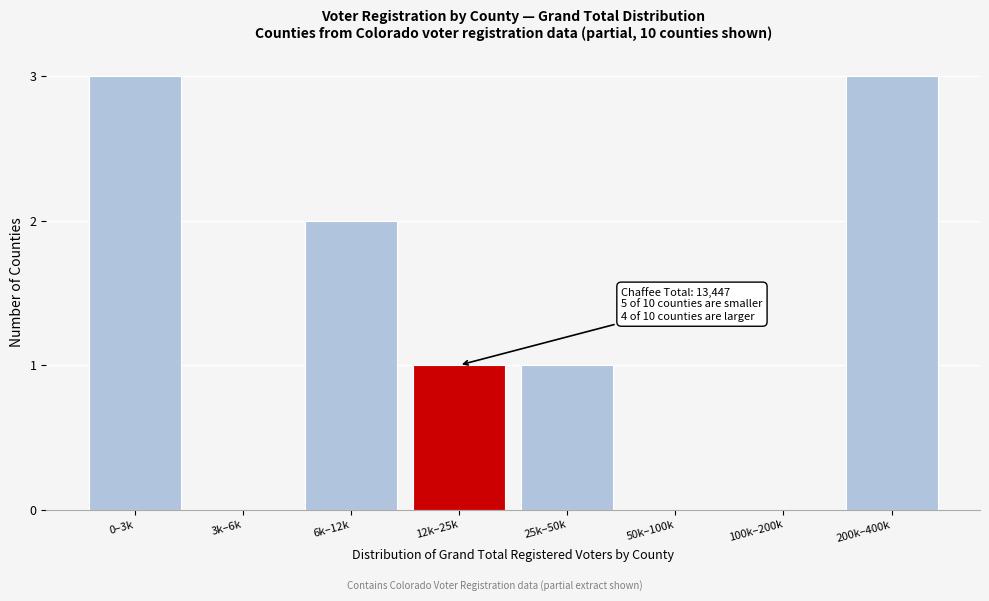

Reading left to right, extract all data points from this chart.

0–3k=3	3k–6k=0	6k–12k=2	12k–25k=1	25k–50k=1	50k–100k=0	100k–200k=0	200k–400k=3